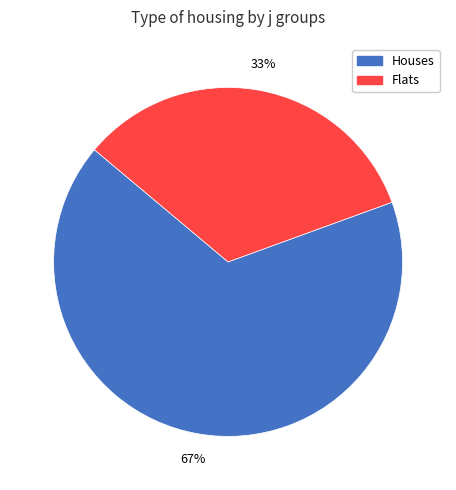

To the nearest percent, what is the average slice percentage?

50%